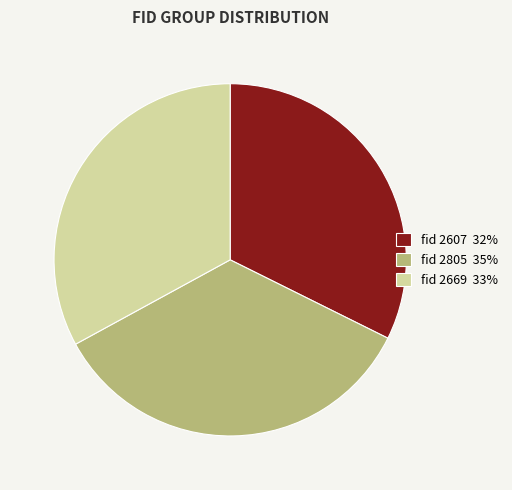

The fid 2669 33% slice represents 40% of the pie. True or false?

False